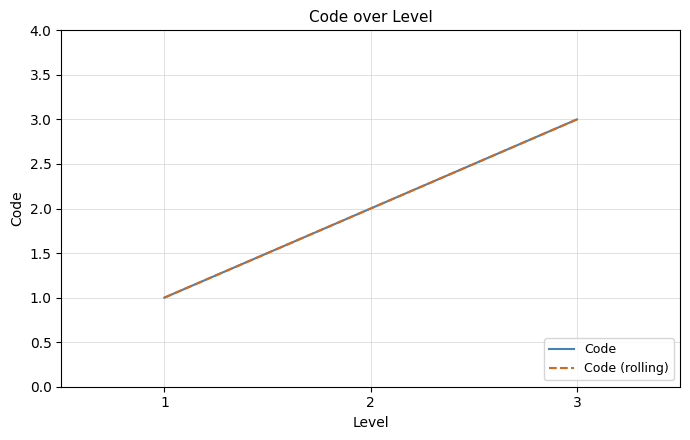

What is the total value across all series at 2?

4